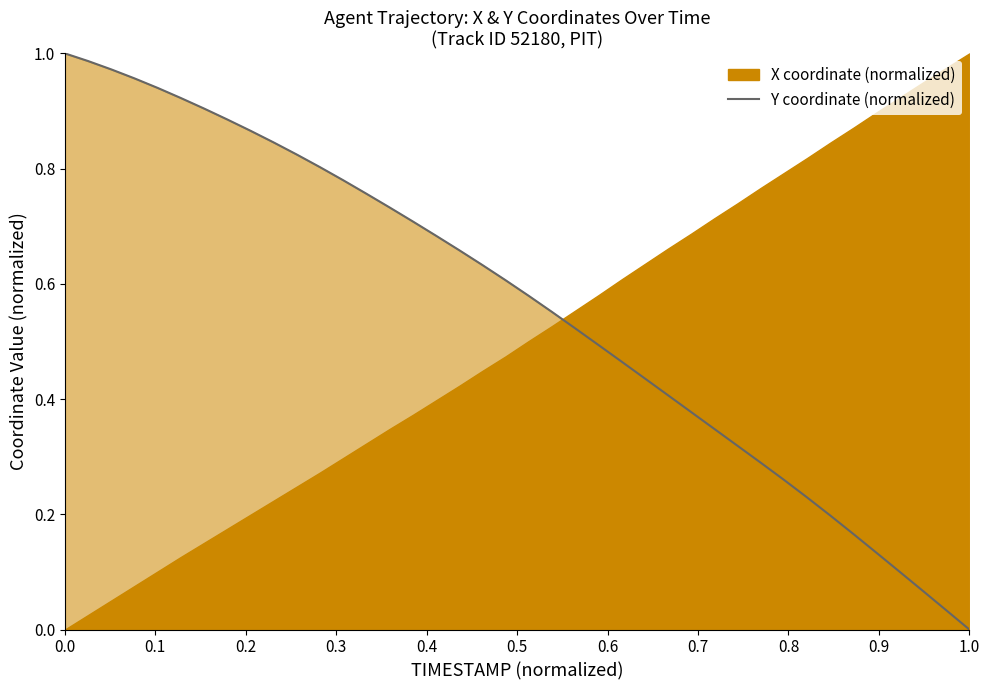

What is the sum of all values?

22.4